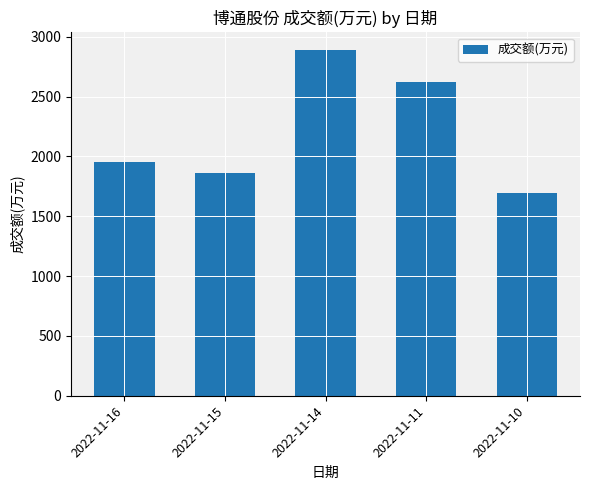

What is the change in value from 2022-11-16 to 2022-11-11?

+674